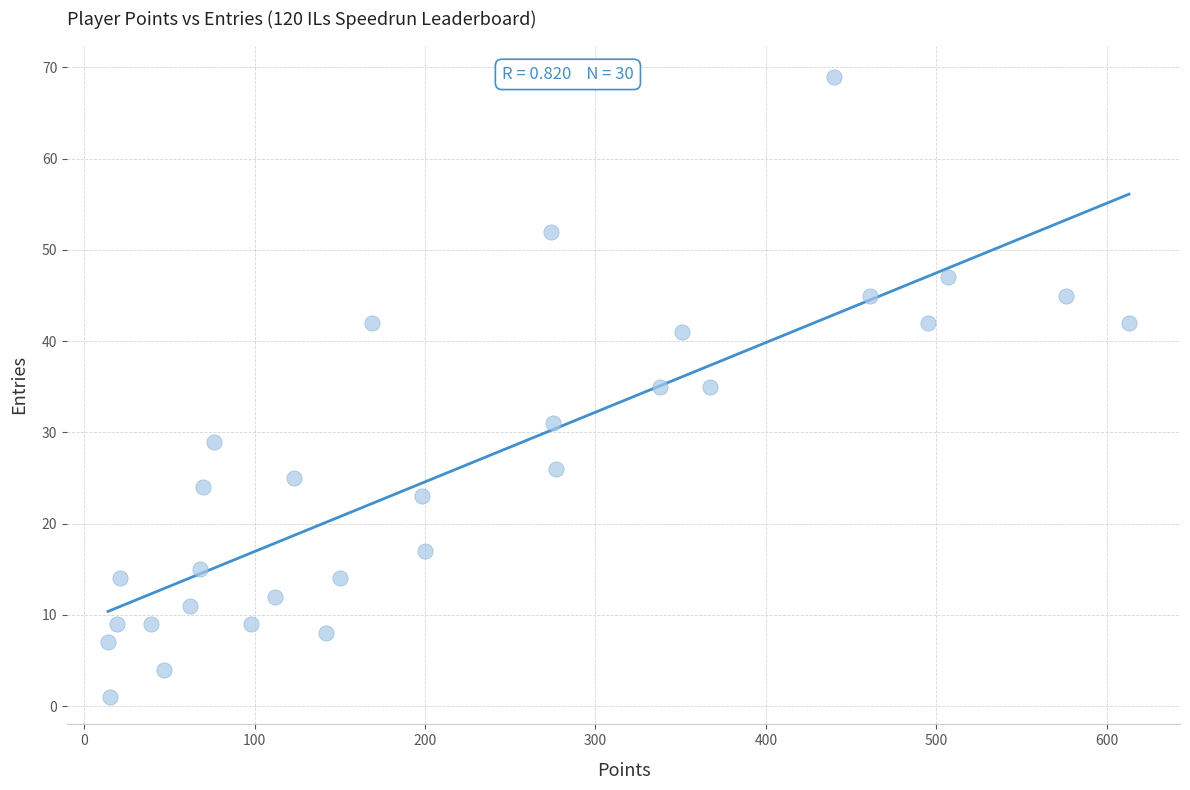

What is the range of Y values (max minus min)?

68